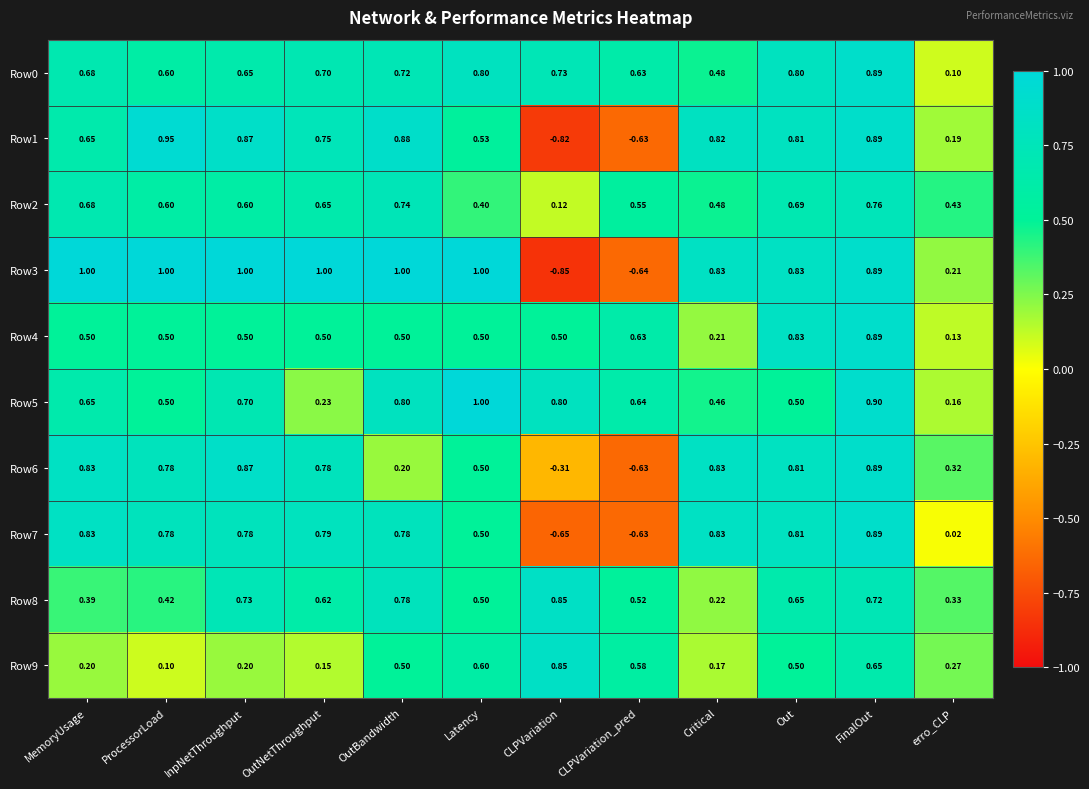

Is the value of Row2 at FinalOut greater than the value of Row3 at InpNetThroughput?

No